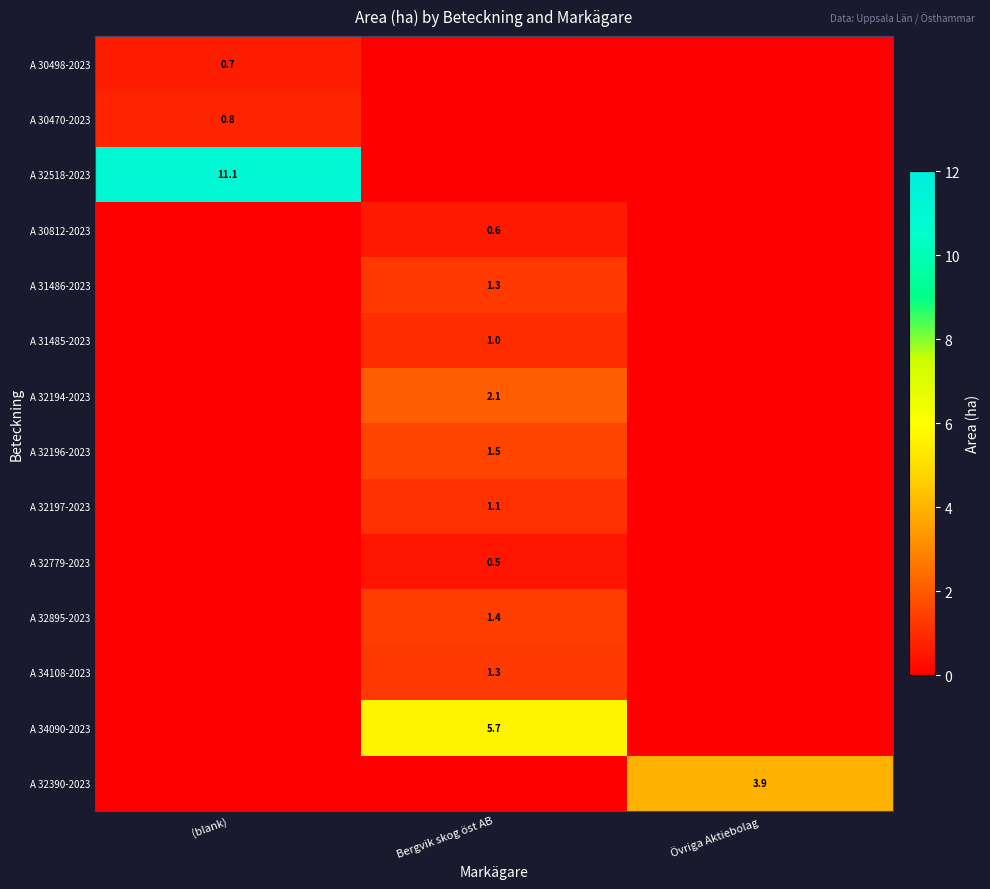

Is it true that A 34090-2023 equals 1.2 at Bergvik skog öst AB?

False